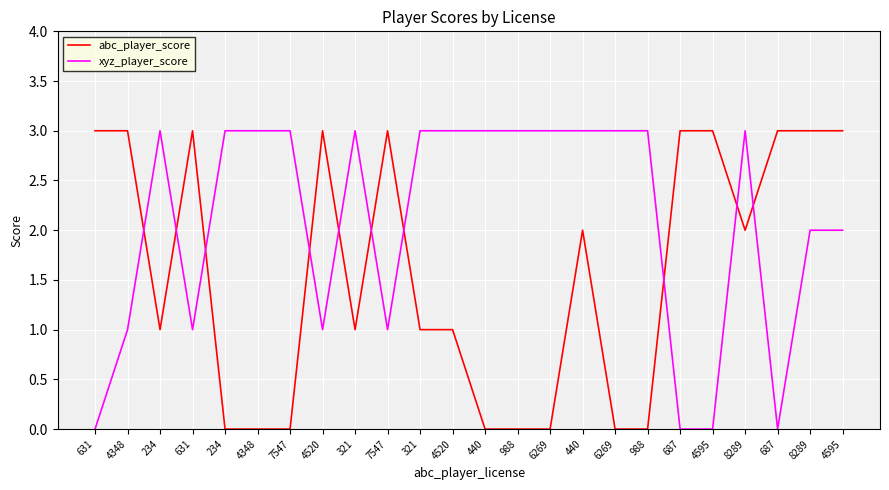

The xyz_player_score series shows 0 at 687. True or false?

True